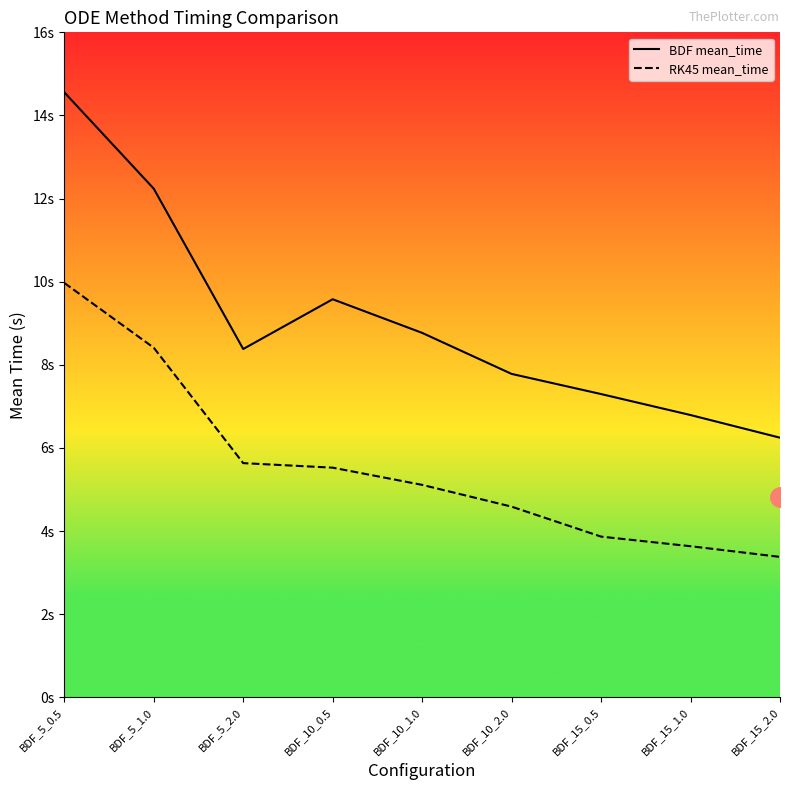

Which has a higher value, BDF_15_1.0 or BDF_15_2.0?

BDF_15_1.0